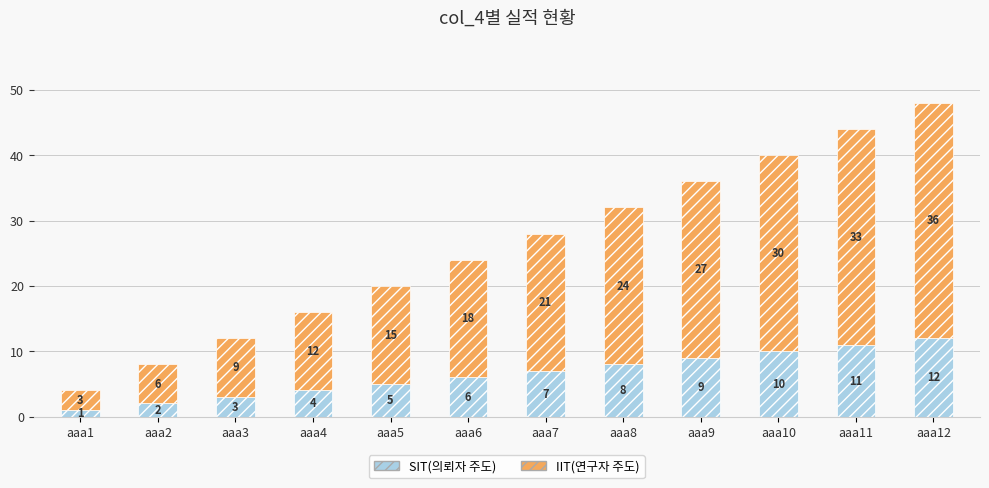

Rank the categories by SIT(의뢰자 주도) value from lowest to highest.

aaa1, aaa2, aaa3, aaa4, aaa5, aaa6, aaa7, aaa8, aaa9, aaa10, aaa11, aaa12